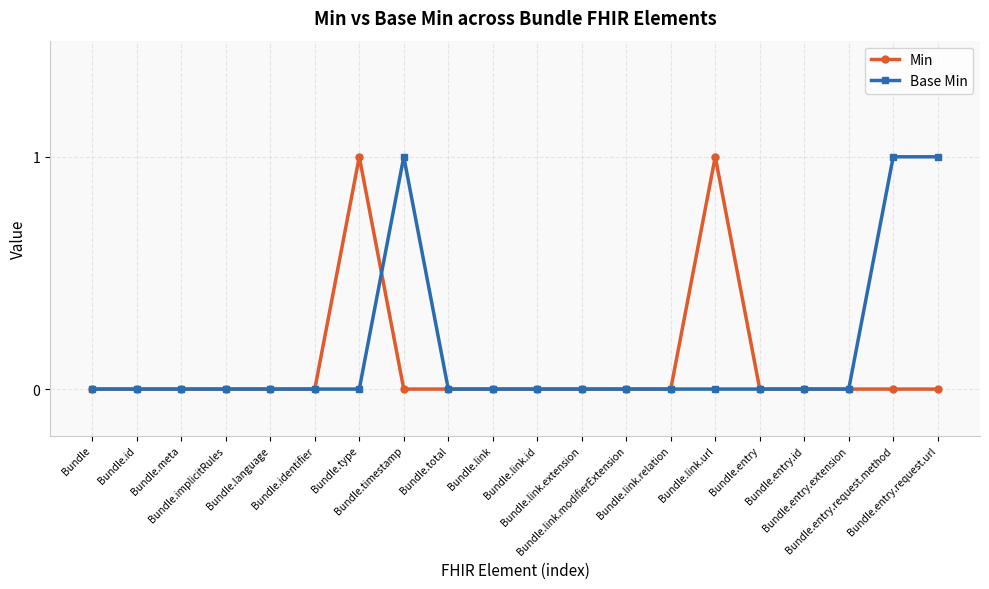

What is the value of the Min point at the 7th from the left?

1